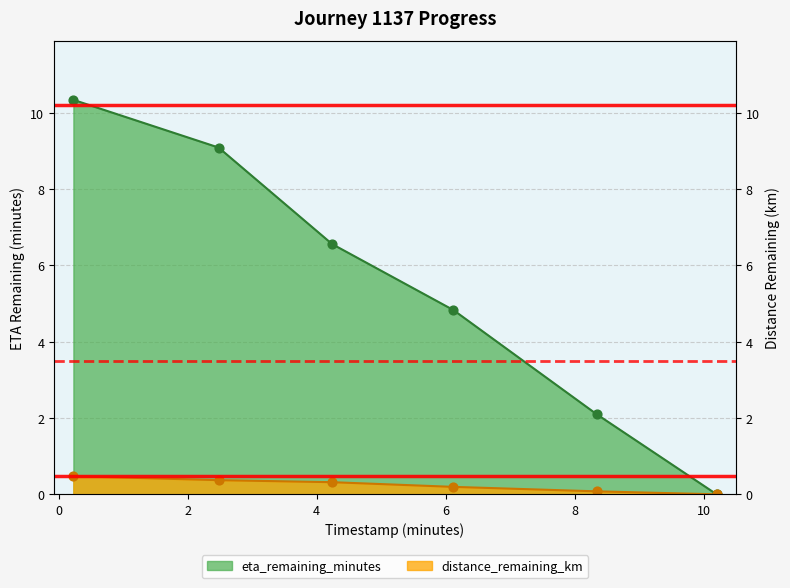

Which series contains the highest Y value?

eta_remaining_minutes